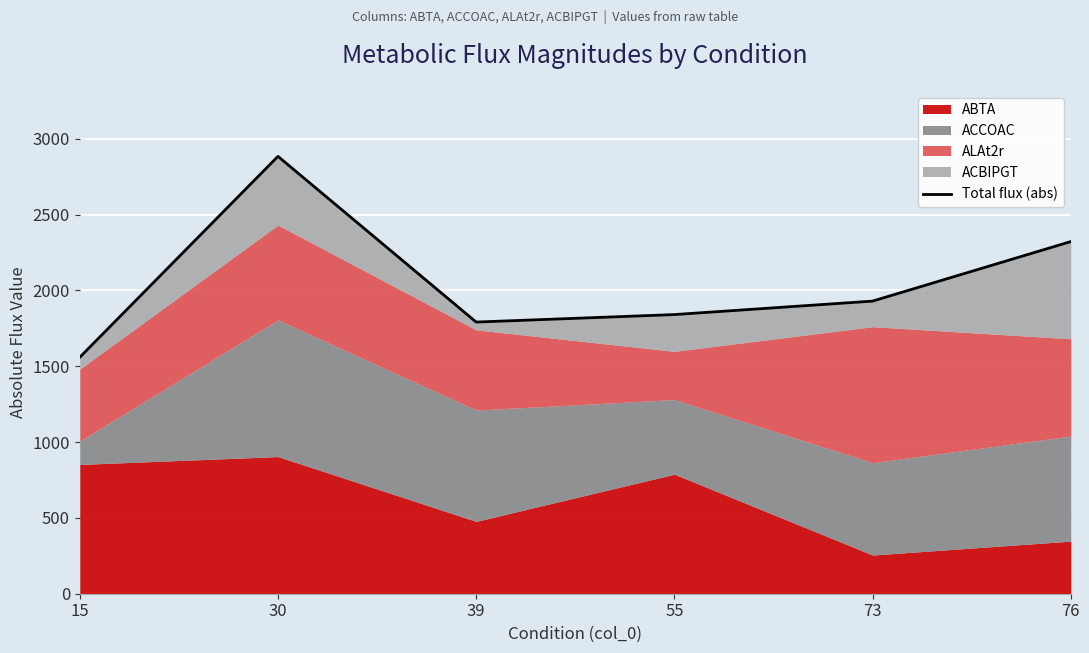

List the labels in order of value, smallest first.

15, 39, 55, 73, 76, 30